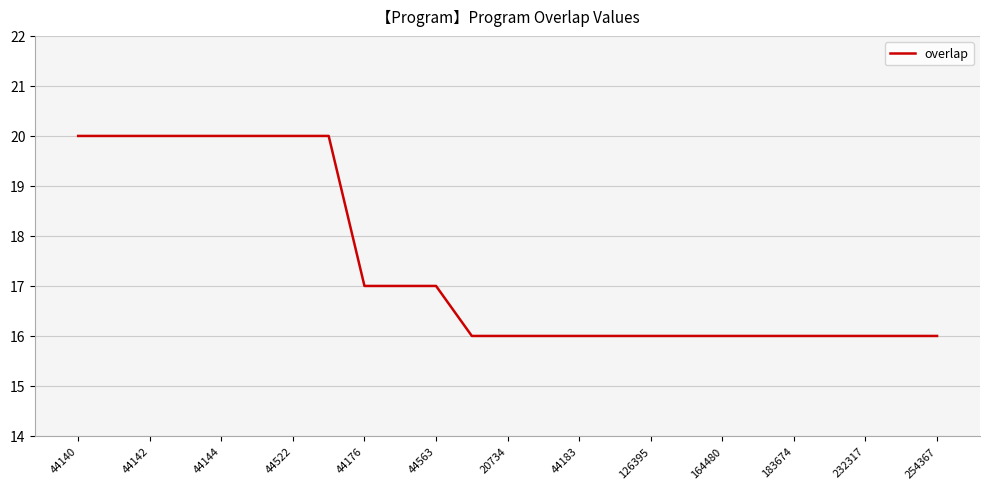

What is the minimum value shown in the chart?

16